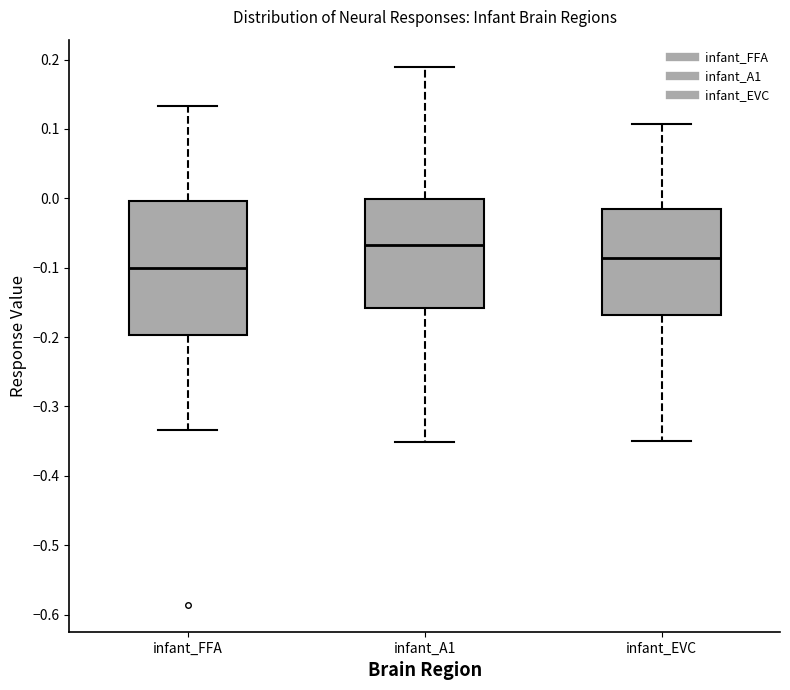

Which box's median line is the highest?

infant_A1